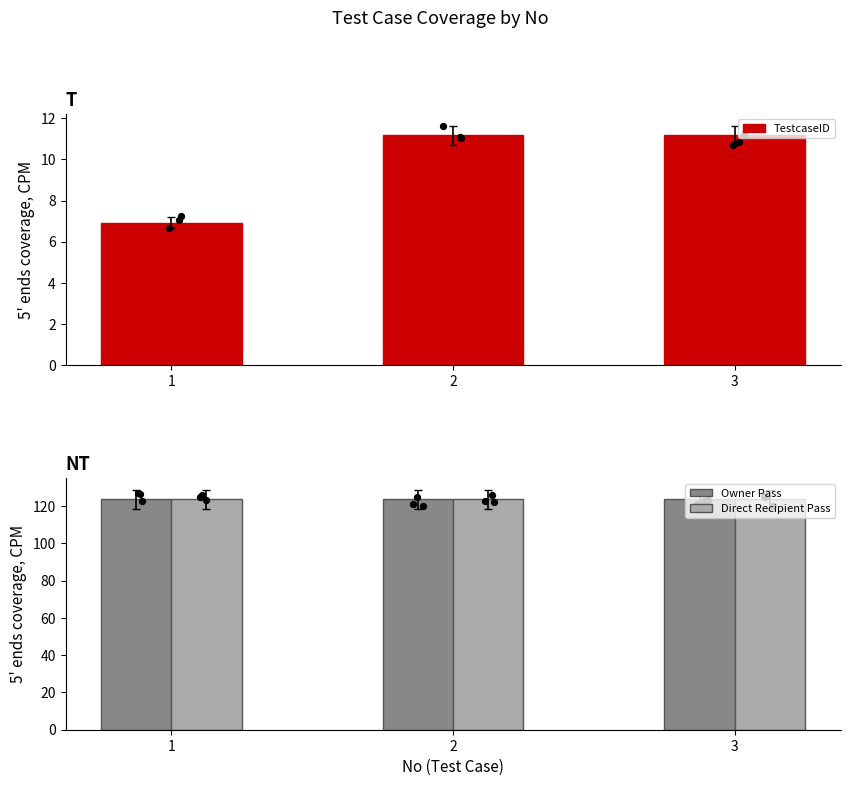

What are all the series names shown in the legend?

TestcaseID, Owner Pass, Direct Recipient Pass